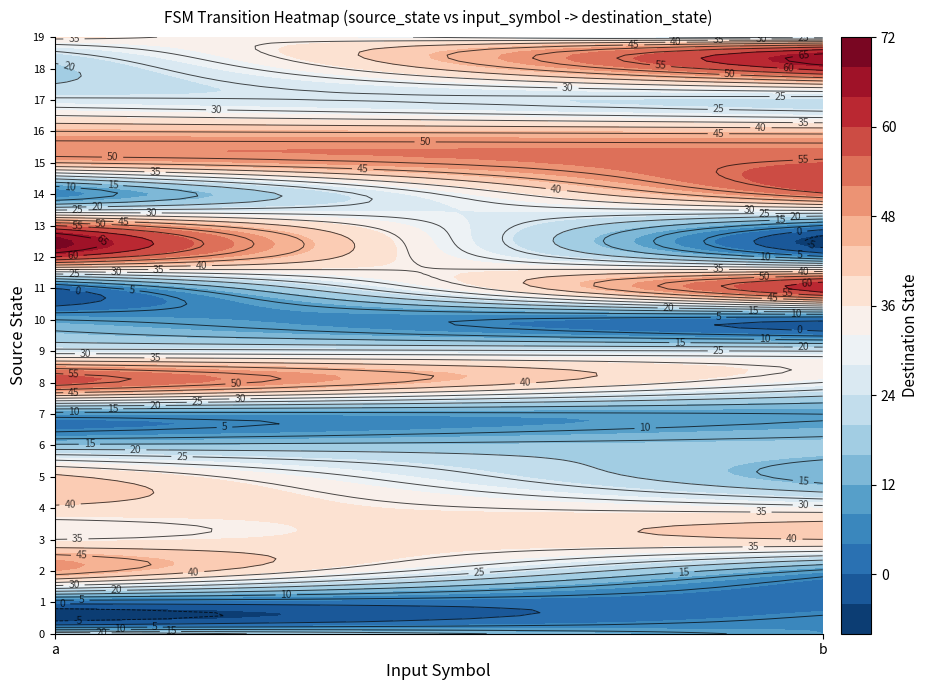

List the labels in order of 8 value, largest first.

0, 1